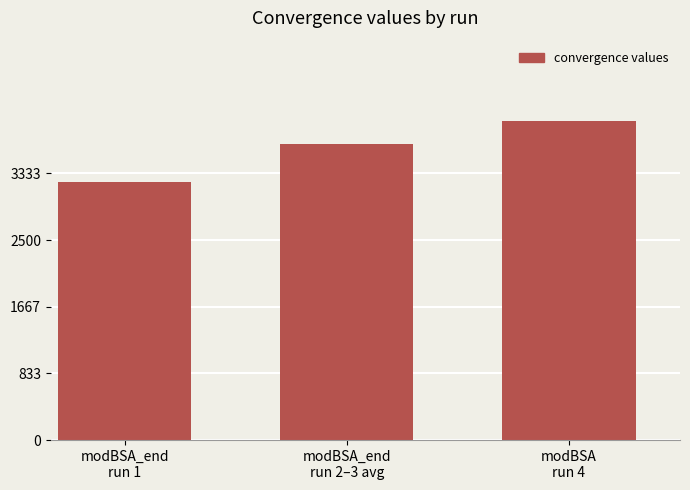

Which has a higher value, modBSA
run 4 or modBSA_end
run 2–3 avg?

modBSA
run 4